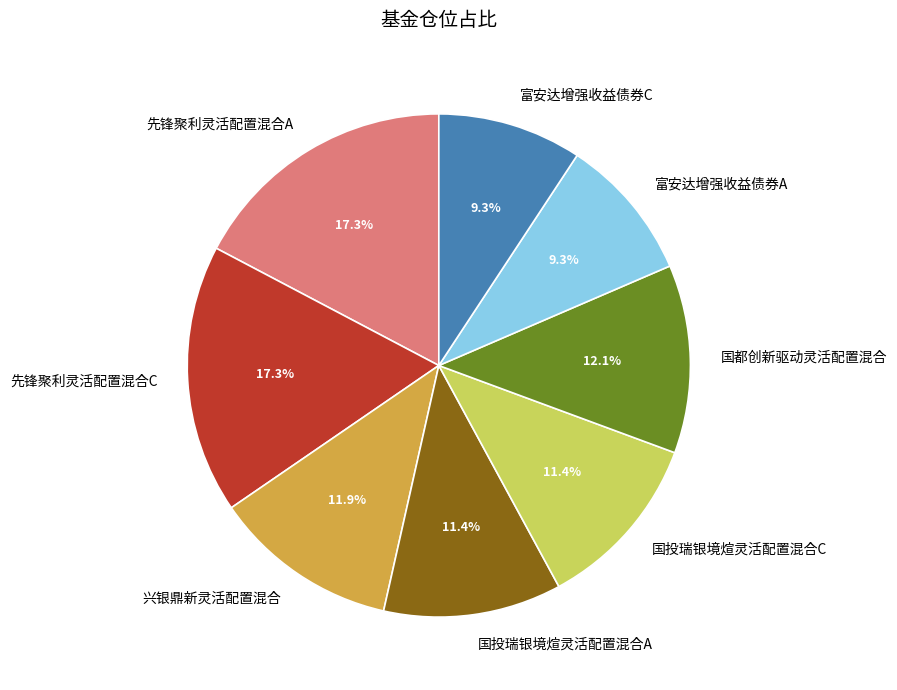

How much of the chart is everything except 国投瑞银境煊灵活配置混合A?

88.6%